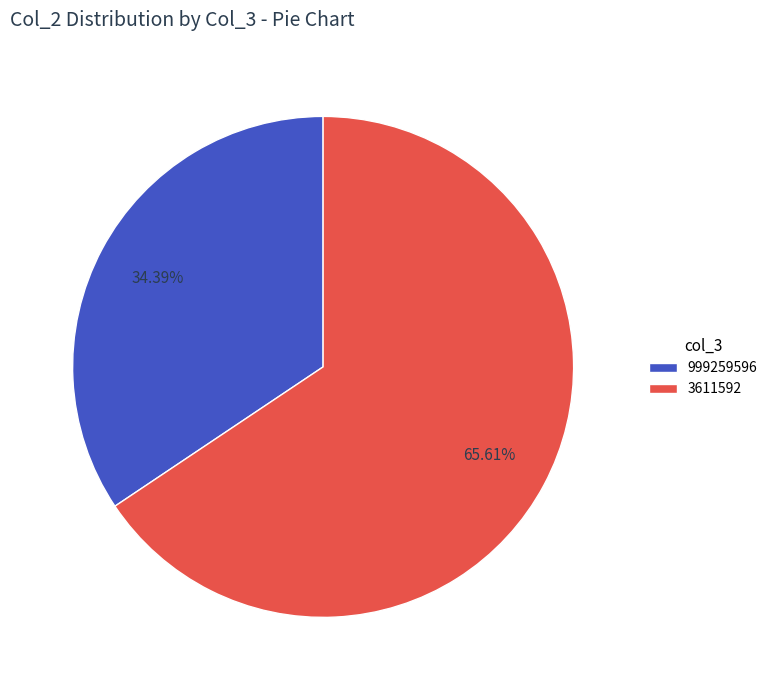

Is there any slice that represents more than half of the pie?

Yes